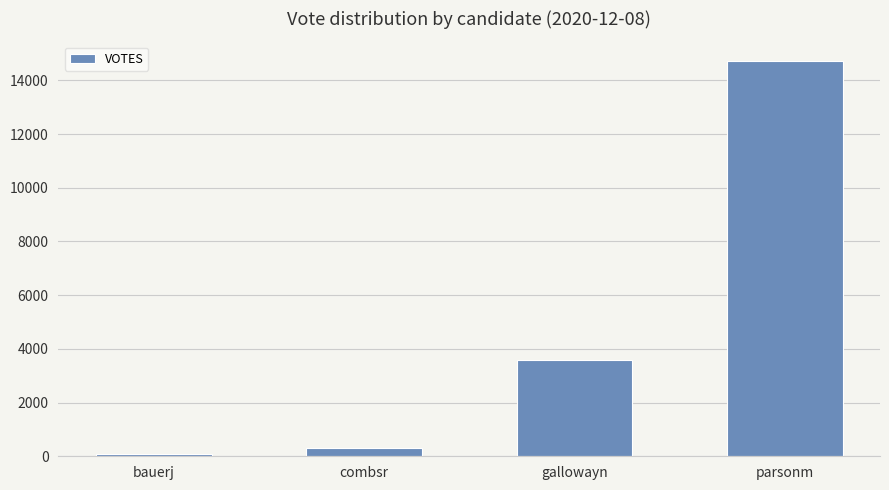

At which label is the value closest to 7401?

gallowayn